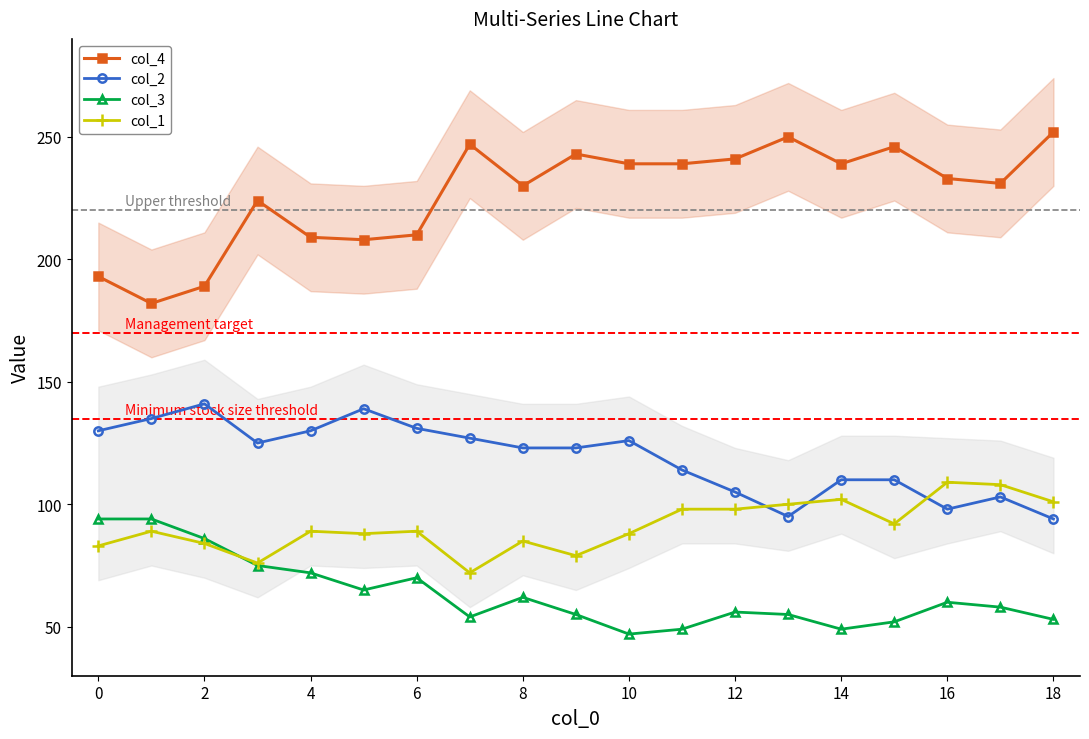

Which series has the largest range (max minus min)?

col_4